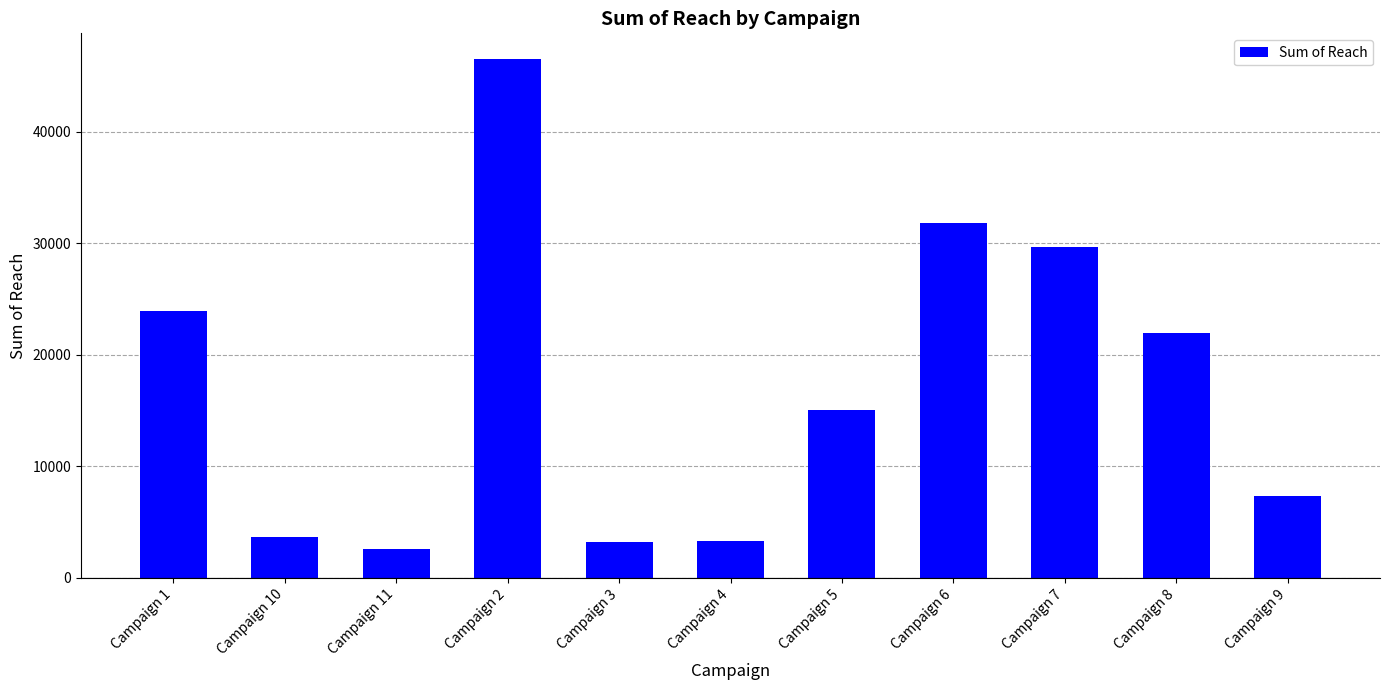

What is the label of the 10th bar from the left?

Campaign 8